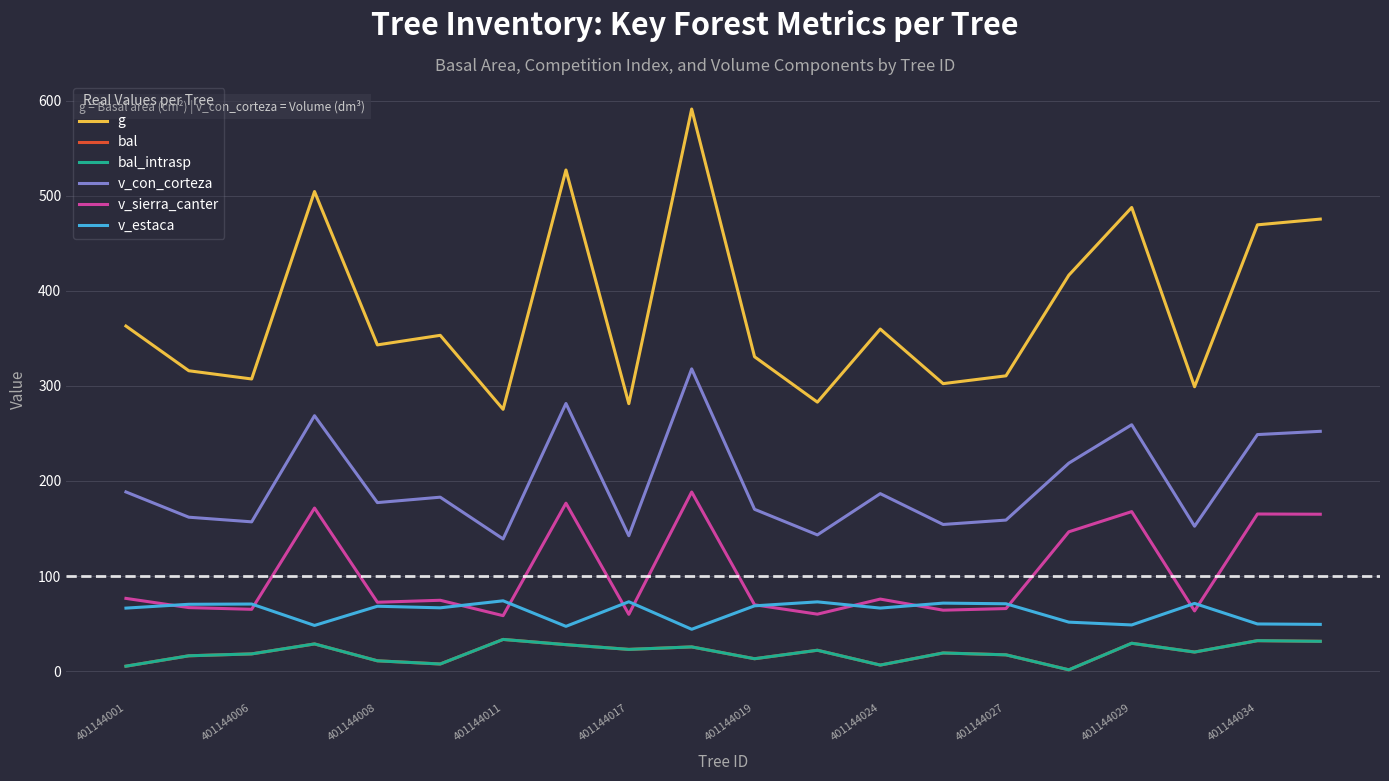

Is this an area chart (filled region under the line)?

No